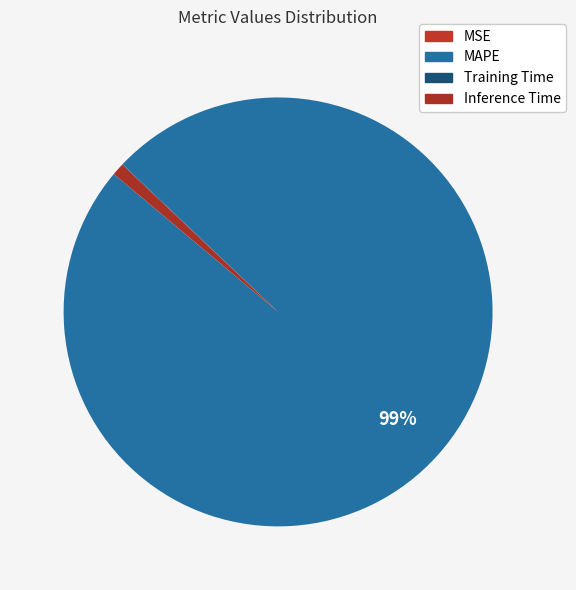

Count the number of slices in the pie.

4